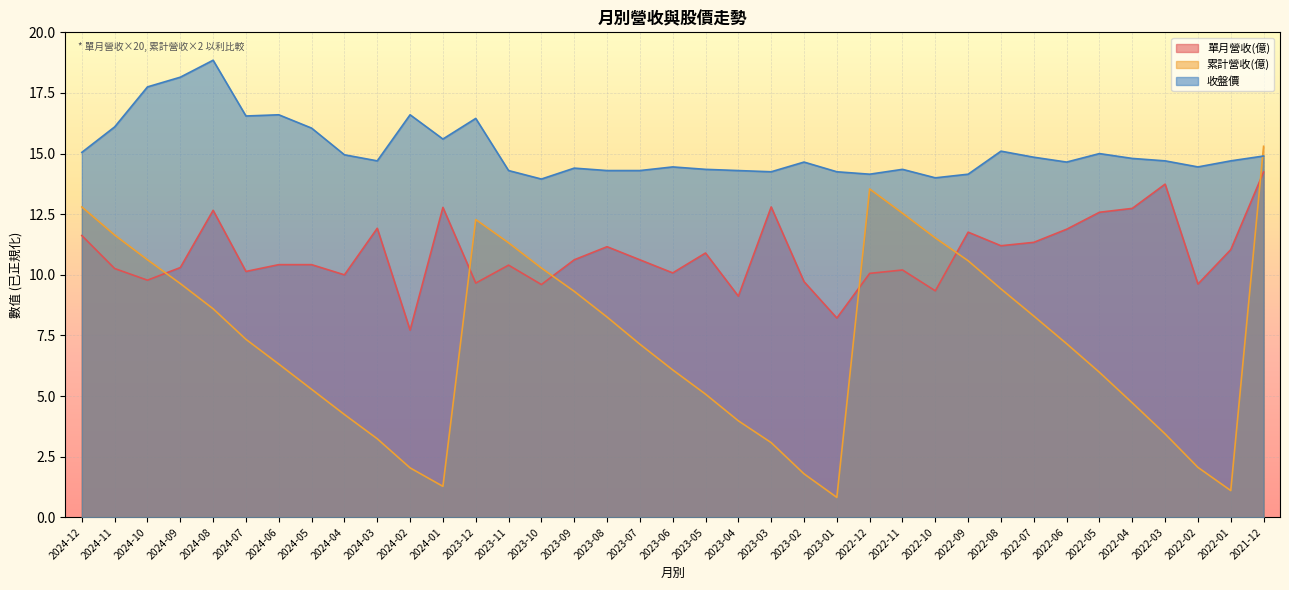

How many data points in 累計營收(億) are above 7?

20